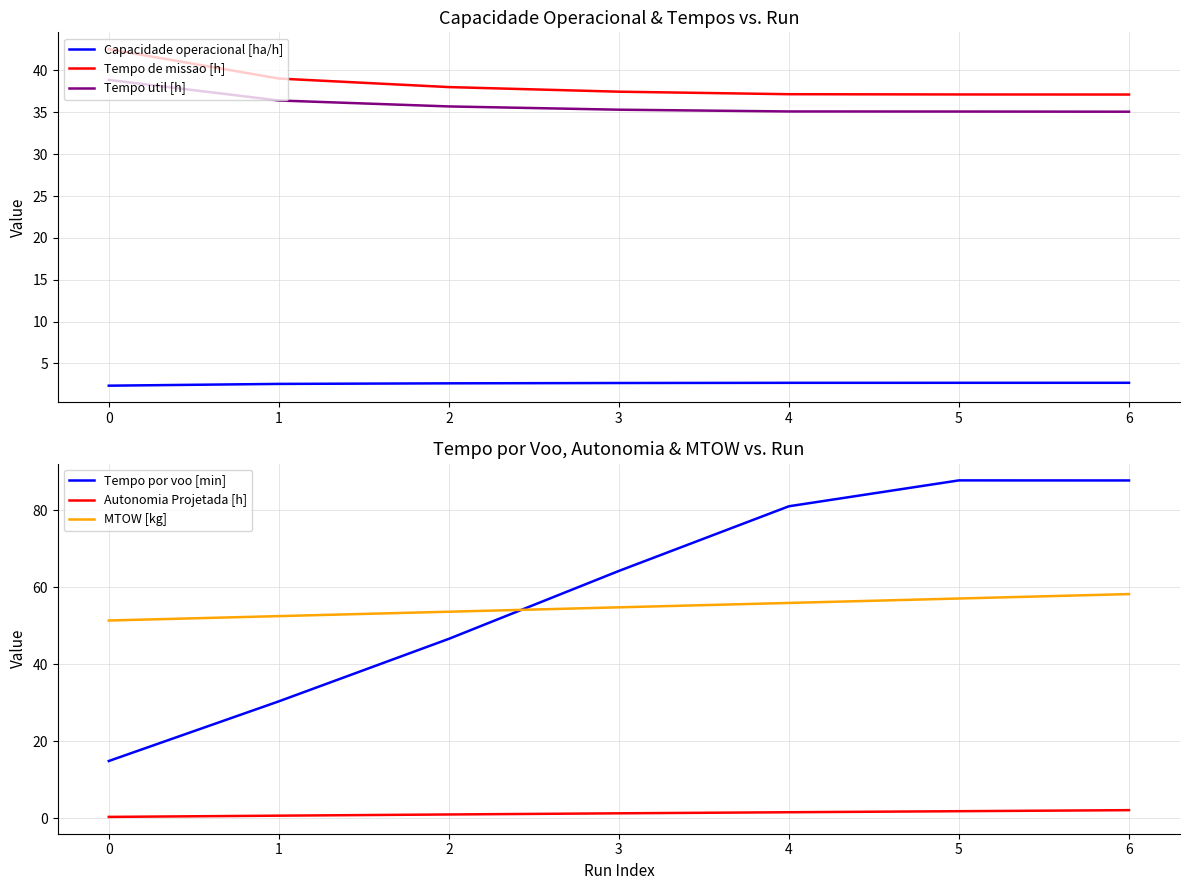

Where does the Autonomia Projetada [h] series first go above 1?

3